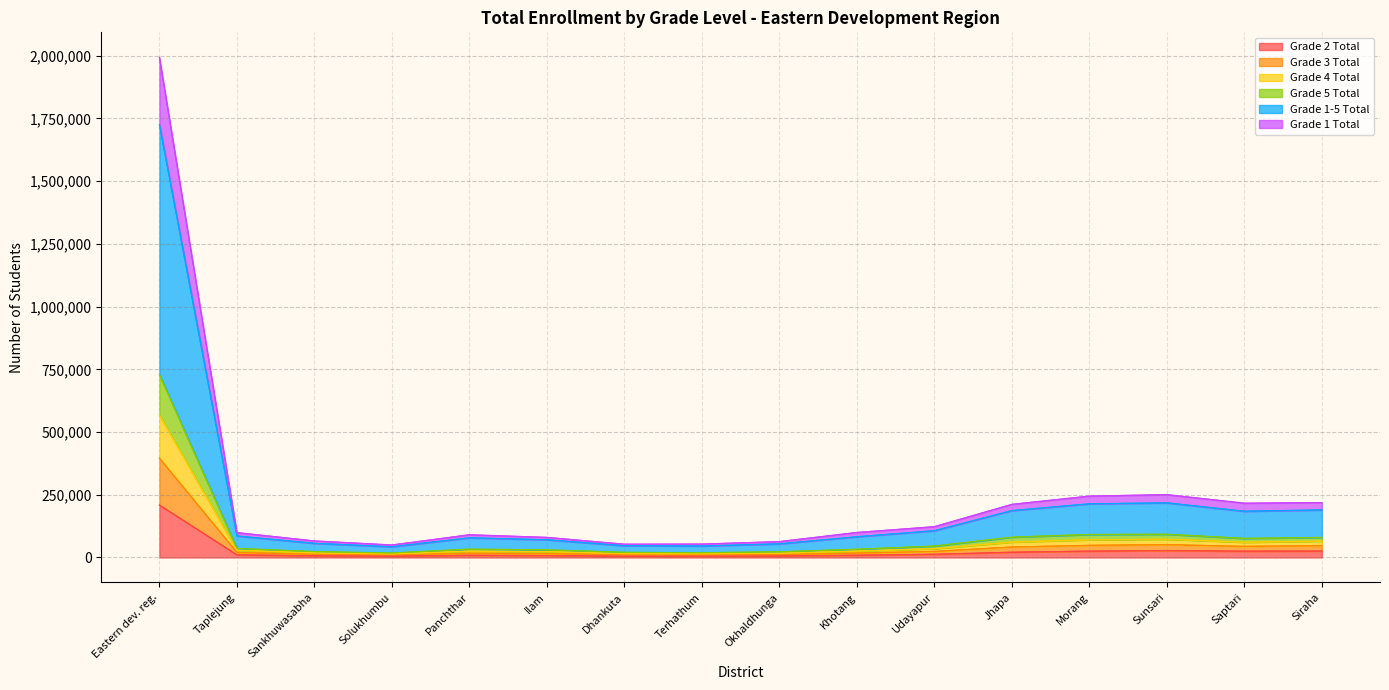

At which category is the sum across all series the highest?

Eastern dev. reg.